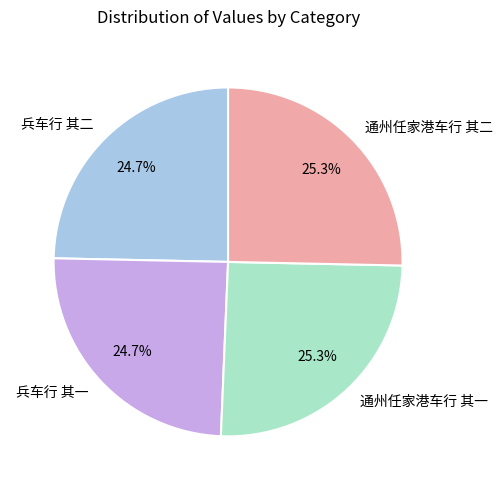

What percentage is NOT represented by 通州任家港车行 其二?

74.7%